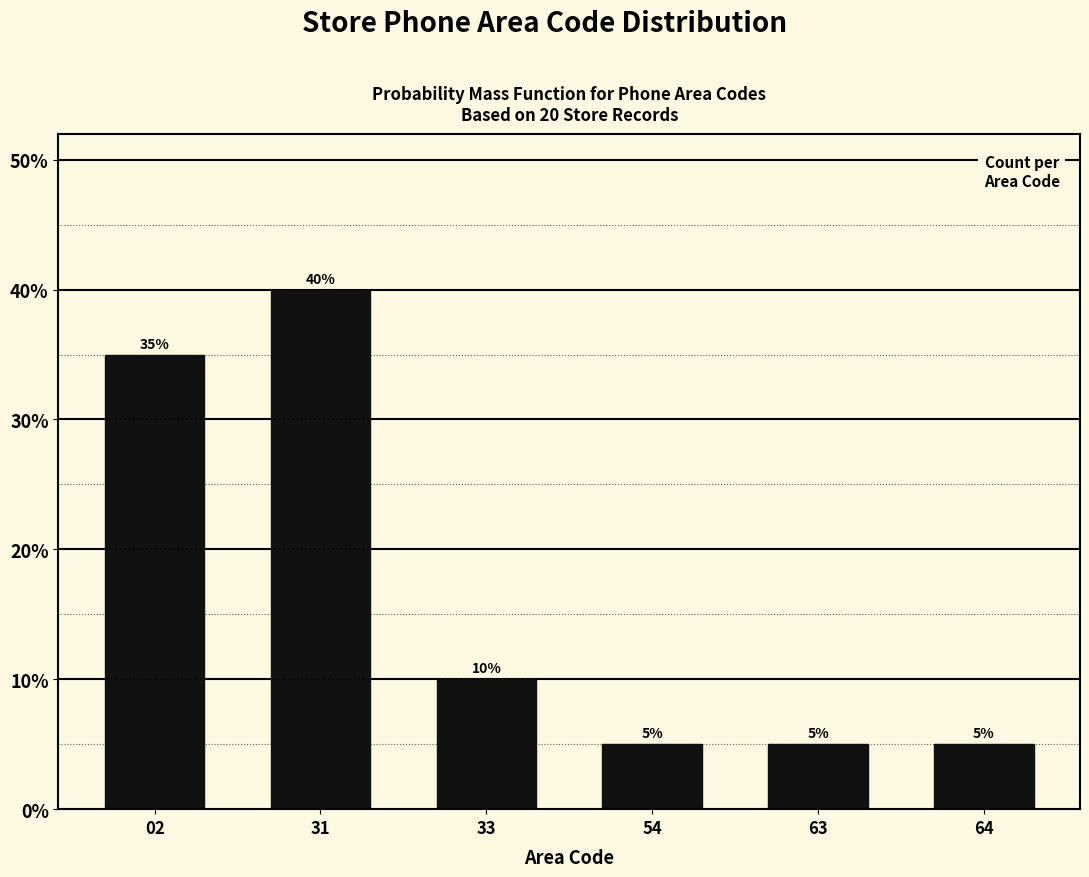

Reading left to right, transcribe all the data shown in this chart.

35	40	10	5	5	5